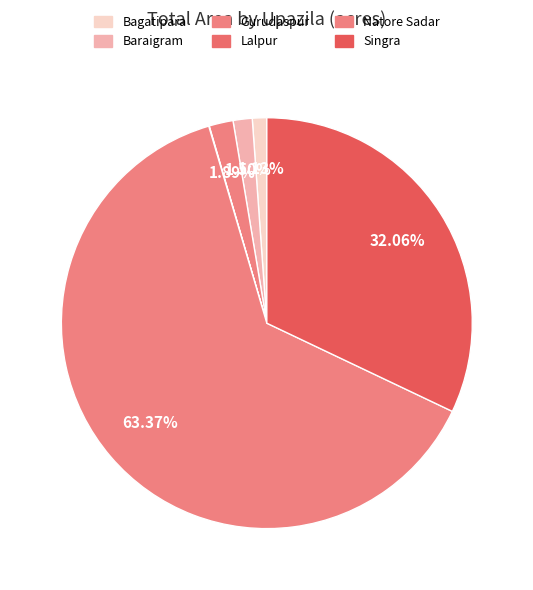

The Gurudaspur slice represents 2% of the pie. True or false?

True